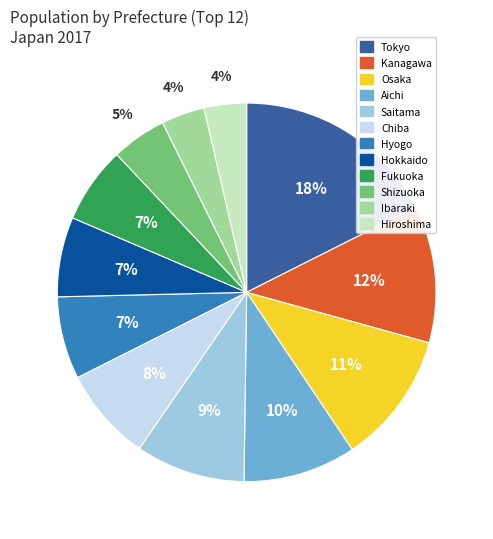

Between Kanagawa and Fukuoka, which is larger?

Kanagawa